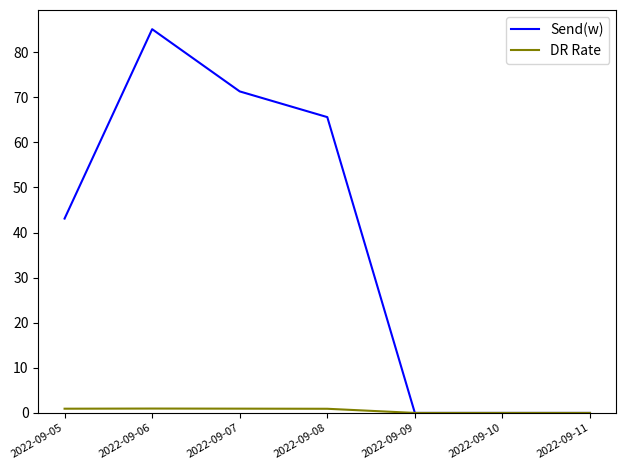

List the series in order of their overall mean, highest first.

Send(w), DR Rate